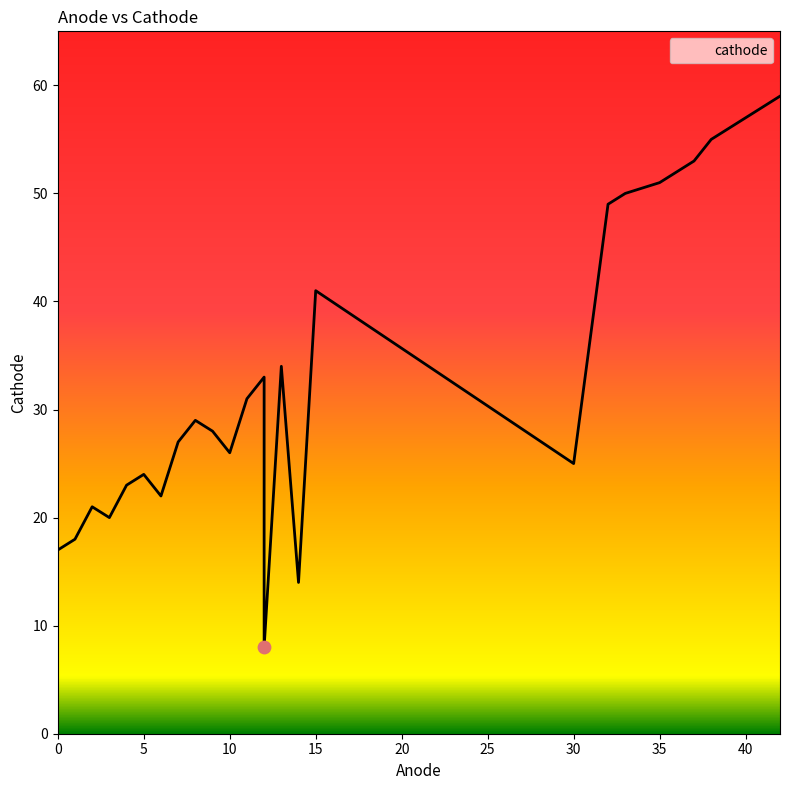

Which has a higher value, 35 or 42?

42